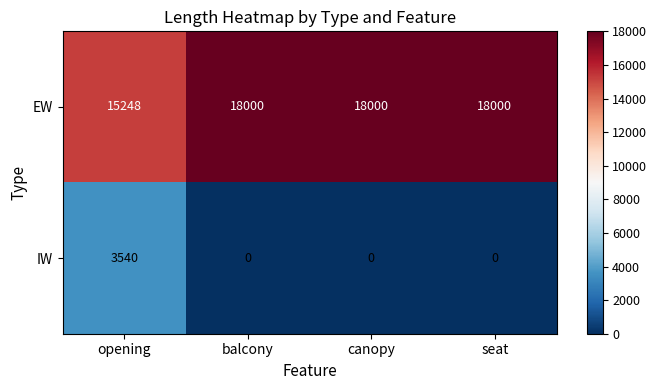

At how many categories does at least one series exceed 13023?

4